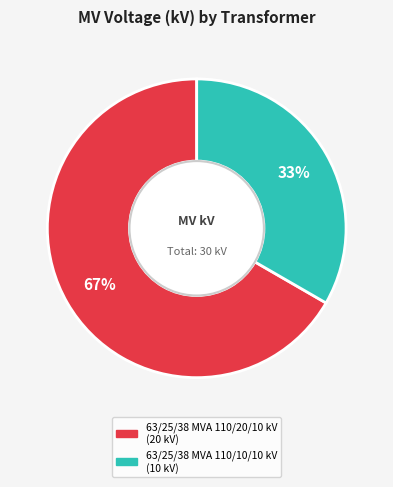

True or false: 63/25/38 MVA 110/10/10 kV accounts for 41% of the total.

False